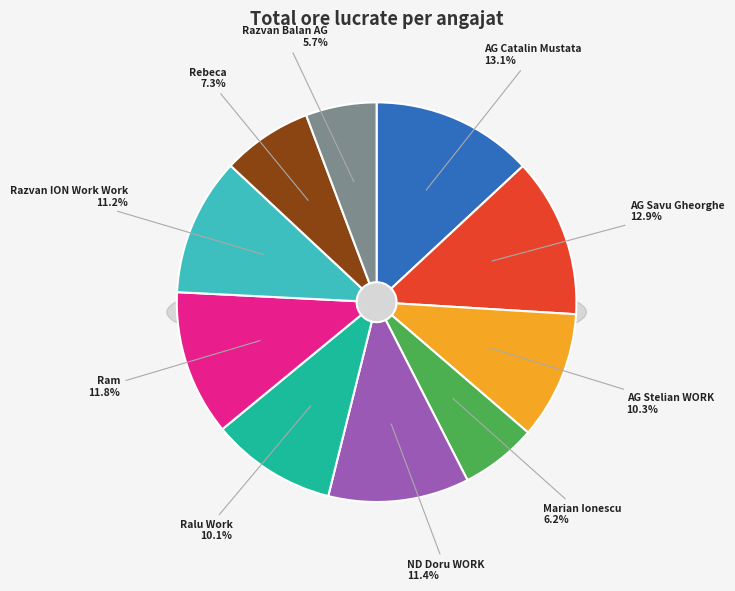

What is the largest slice in the pie chart?

AG Catalin Mustata